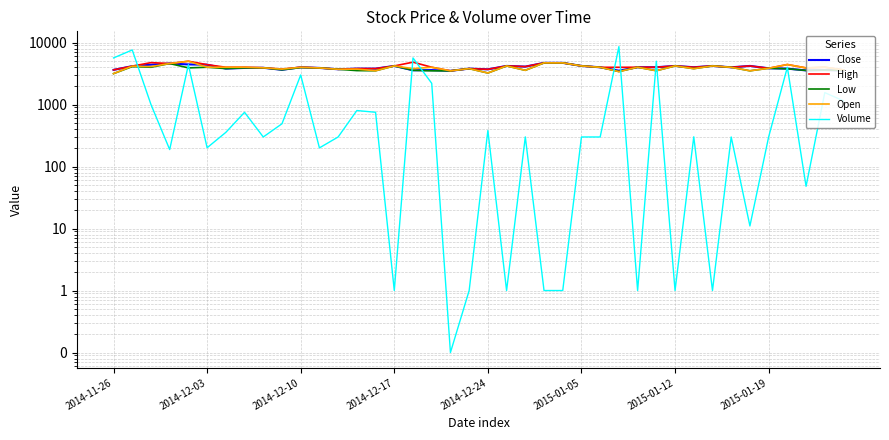

At which category does the chart reach its peak across all series?

27